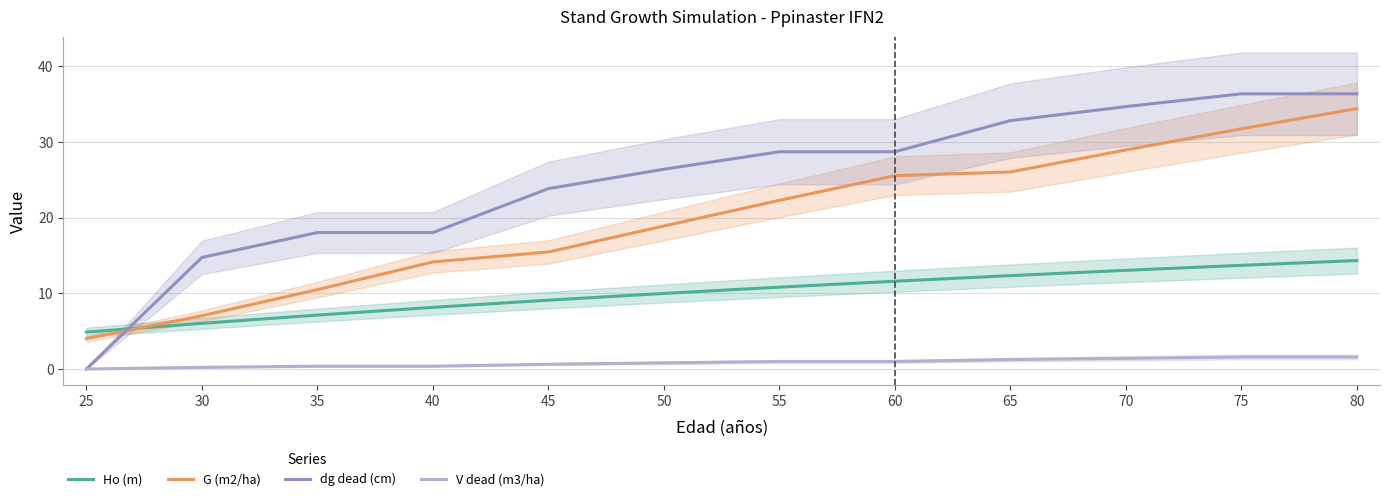

Between 65 and 50, which is larger?

65